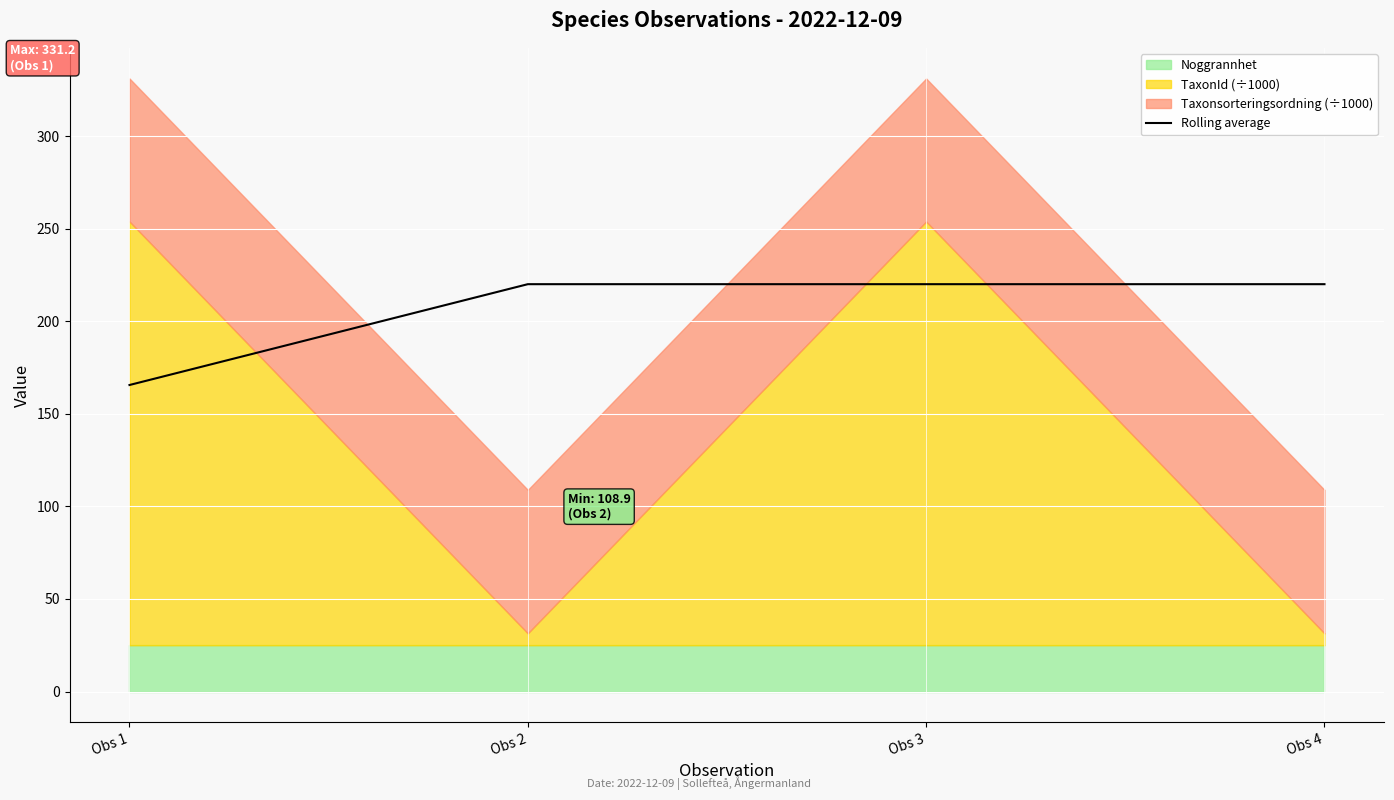

True or false: the data has more than 0 interior local peaks.

False